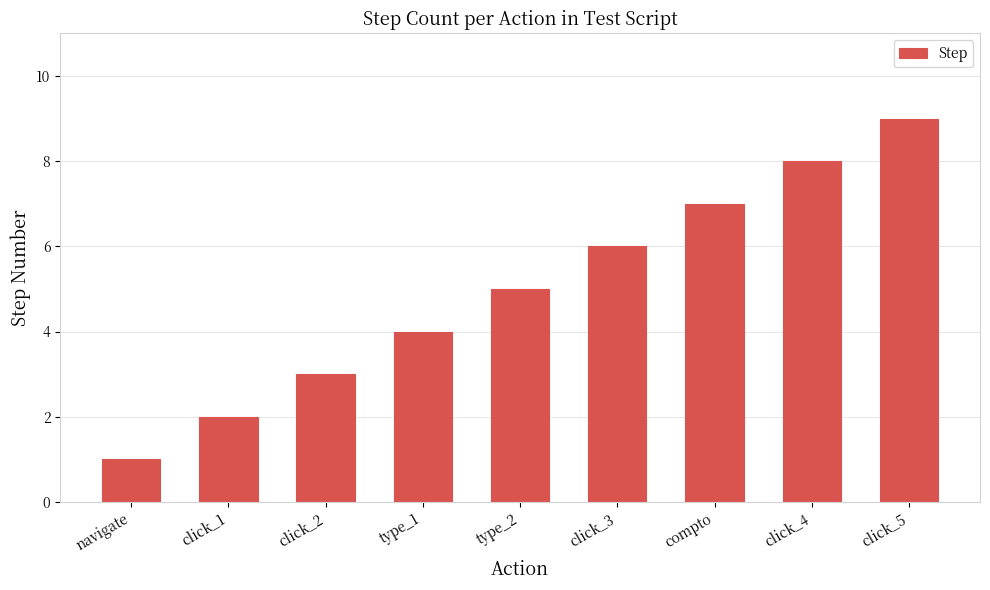

Reading left to right, extract all data points from this chart.

1	2	3	4	5	6	7	8	9